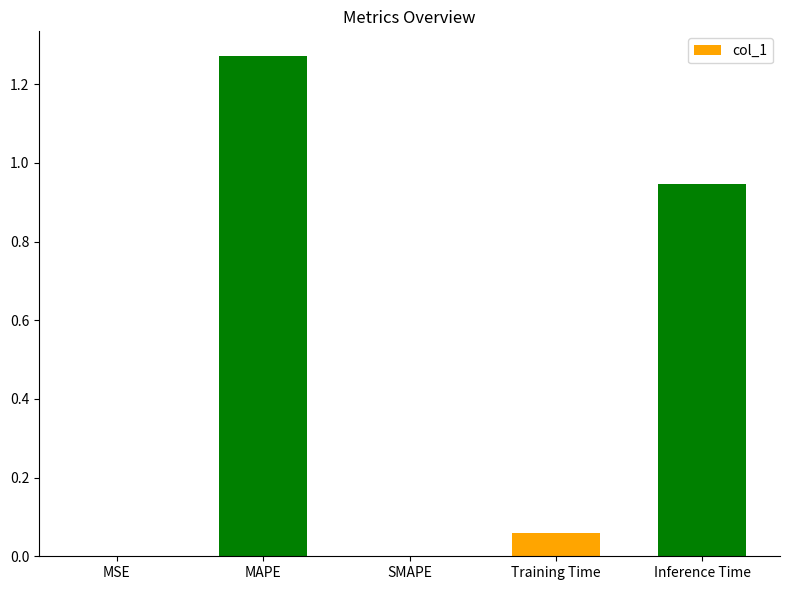

Which has a higher value, MAPE or Training Time?

MAPE